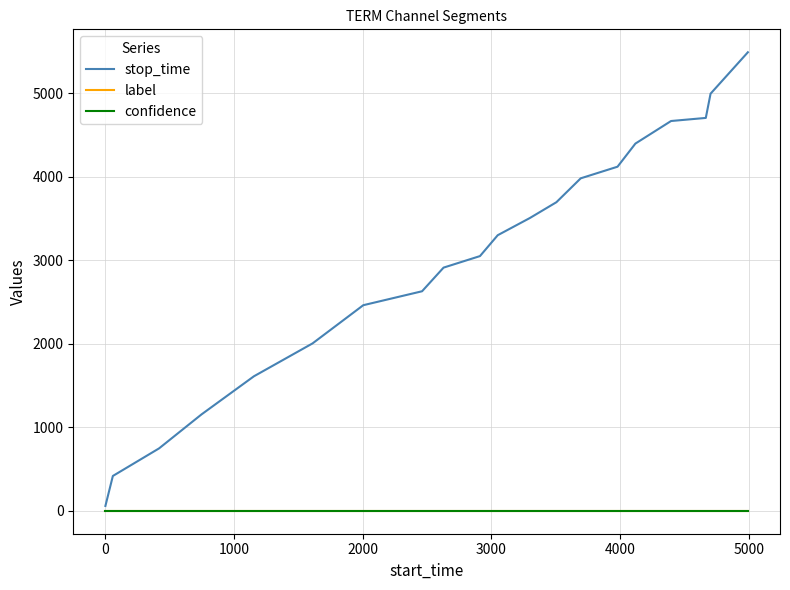

Reading left to right, extract all data points from this chart.

stop_time: 58.0	417.0	747.0	1154.0	1610.0	2004.0	2461.0	2628.0	2911.0	3049.0	3299.0	3505.0	3694.0	3980.0	4119.0	4396.0	4666.0	4703.0	4993.0	5489.0
label: 0.0	0.0	0.0	0.0	0.0	0.0	0.0	0.0	0.0	0.0	0.0	0.0	0.0	0.0	0.0	0.0	0.0	0.0	0.0	0.0
confidence: 0.7	0.7	0.7	0.7	0.7	0.7	0.7	0.7	0.7	0.7	0.7	0.7	0.7	0.7	0.7	0.7	0.7	0.7	0.7	0.7